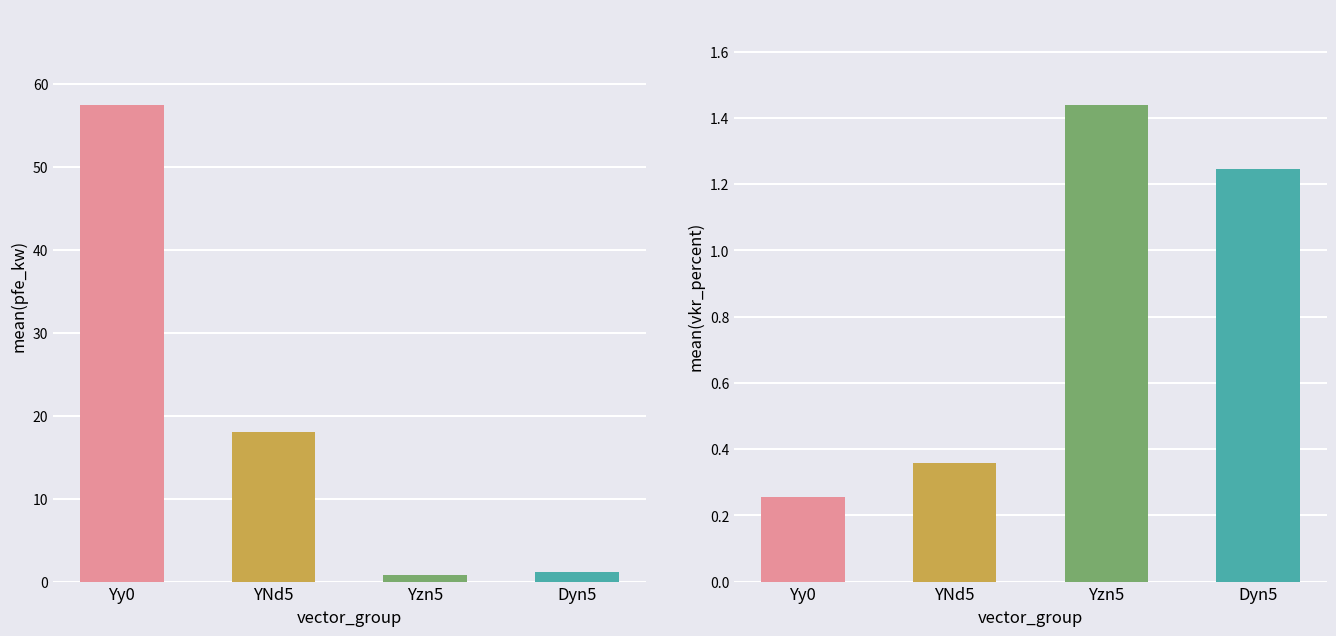

What is the label of the 3rd bar from the left?

Yzn5